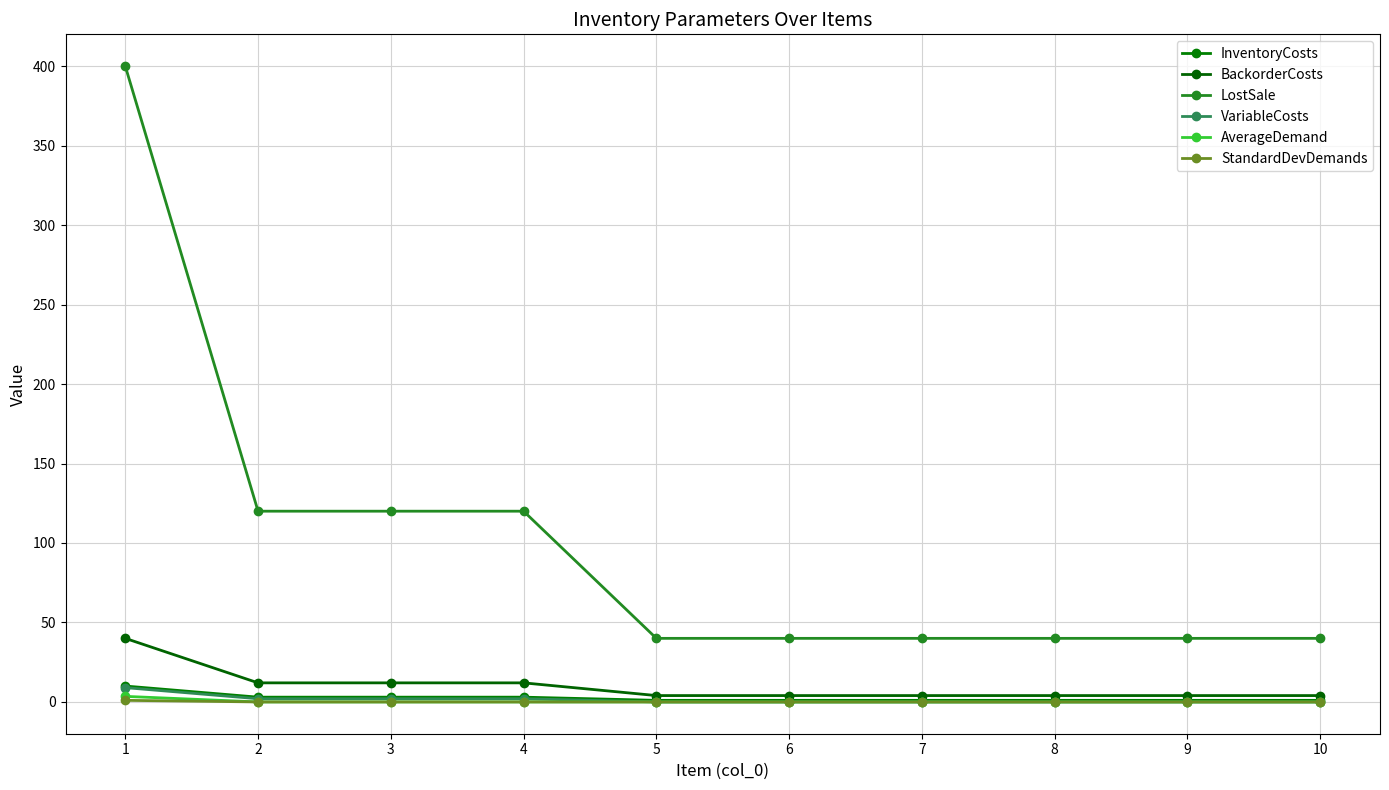

What is the total value across all series at 4?

137.0